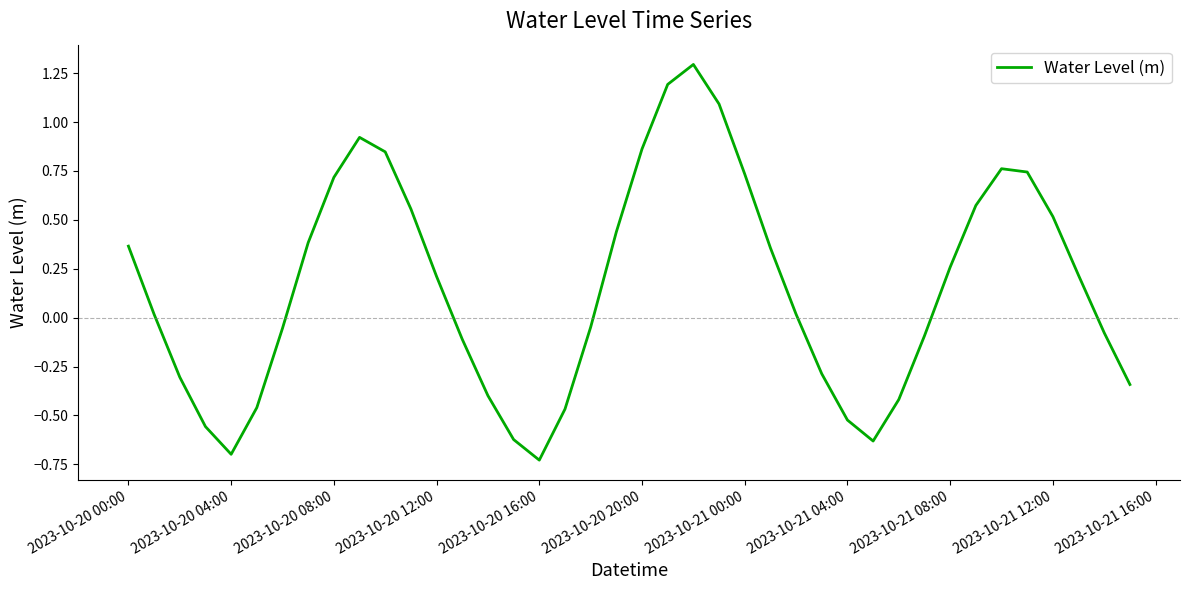

Count the number of categories in the chart.

40